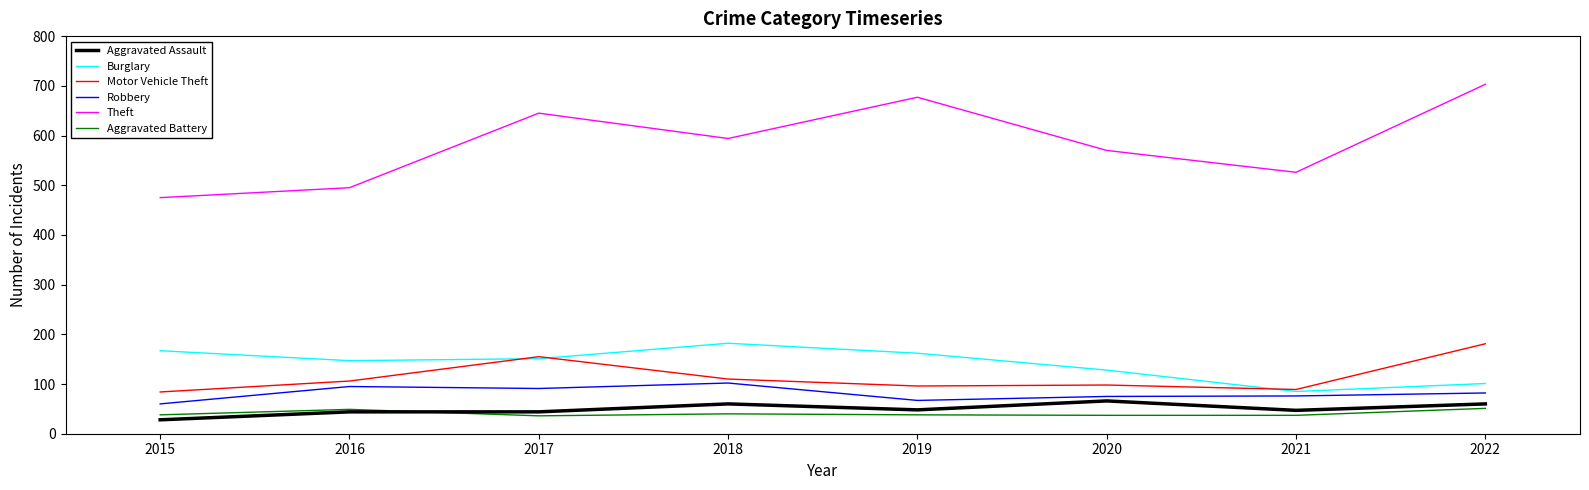

What is the average value of the Aggravated Assault series?

50